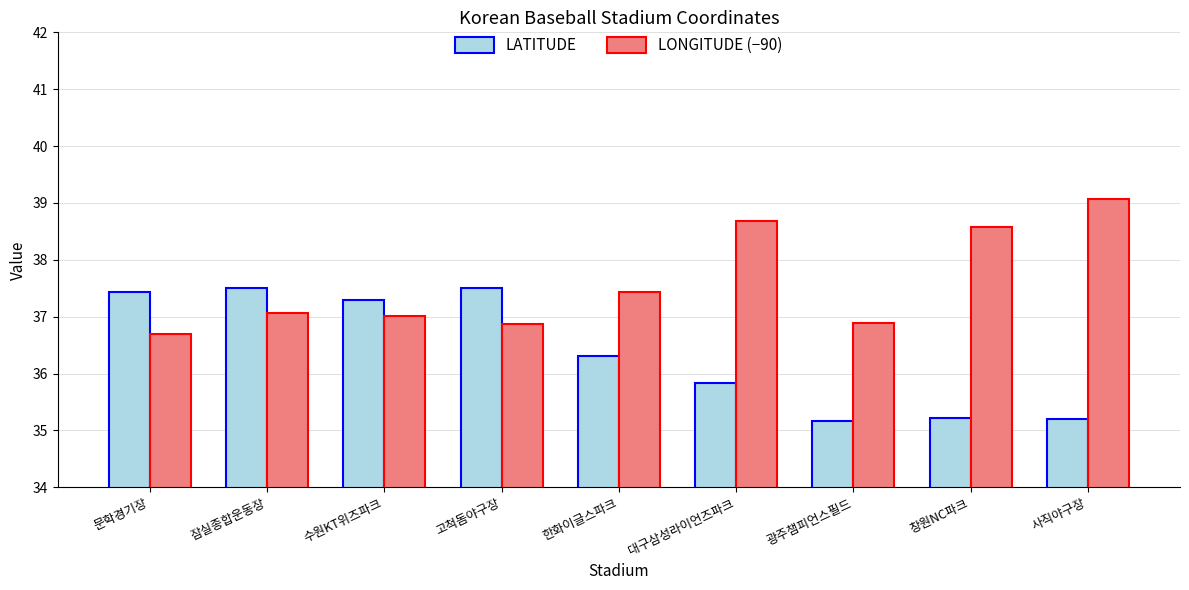

Is it true that LATITUDE equals 35.2 at 창원NC파크?

True